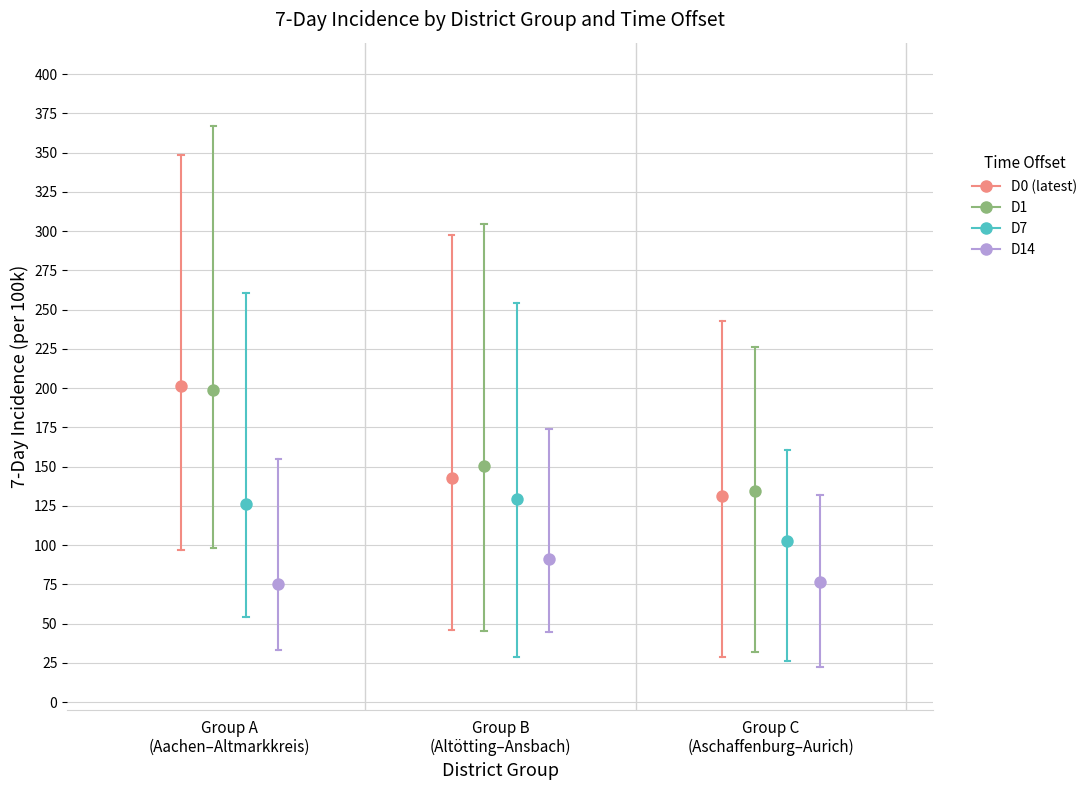

Which series reaches the minimum Y coordinate?

D14